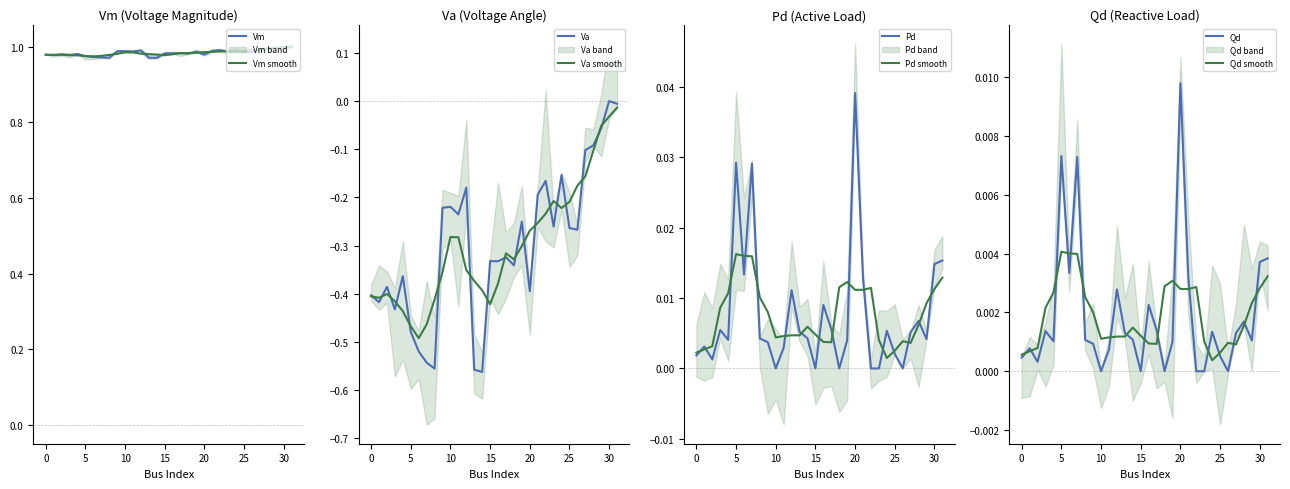

True or false: Qd has more than 2 points higher than both neighbors.

True